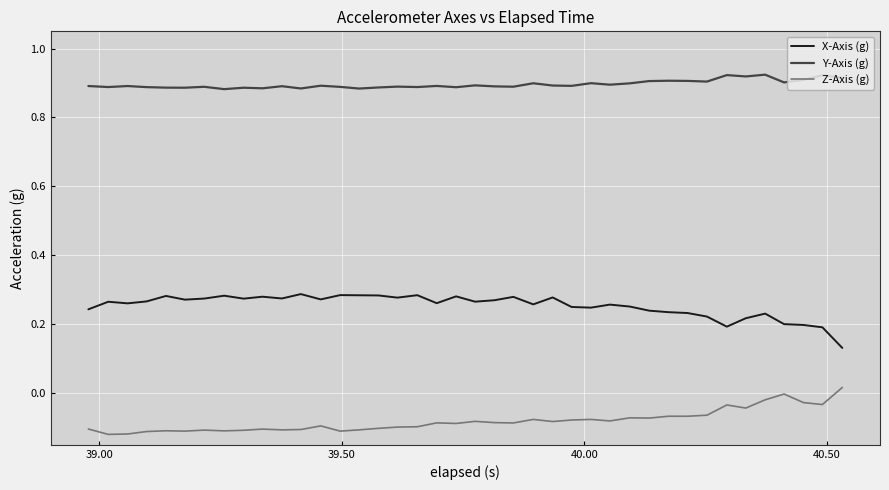

At how many categories does at least one series exceed 0?

40